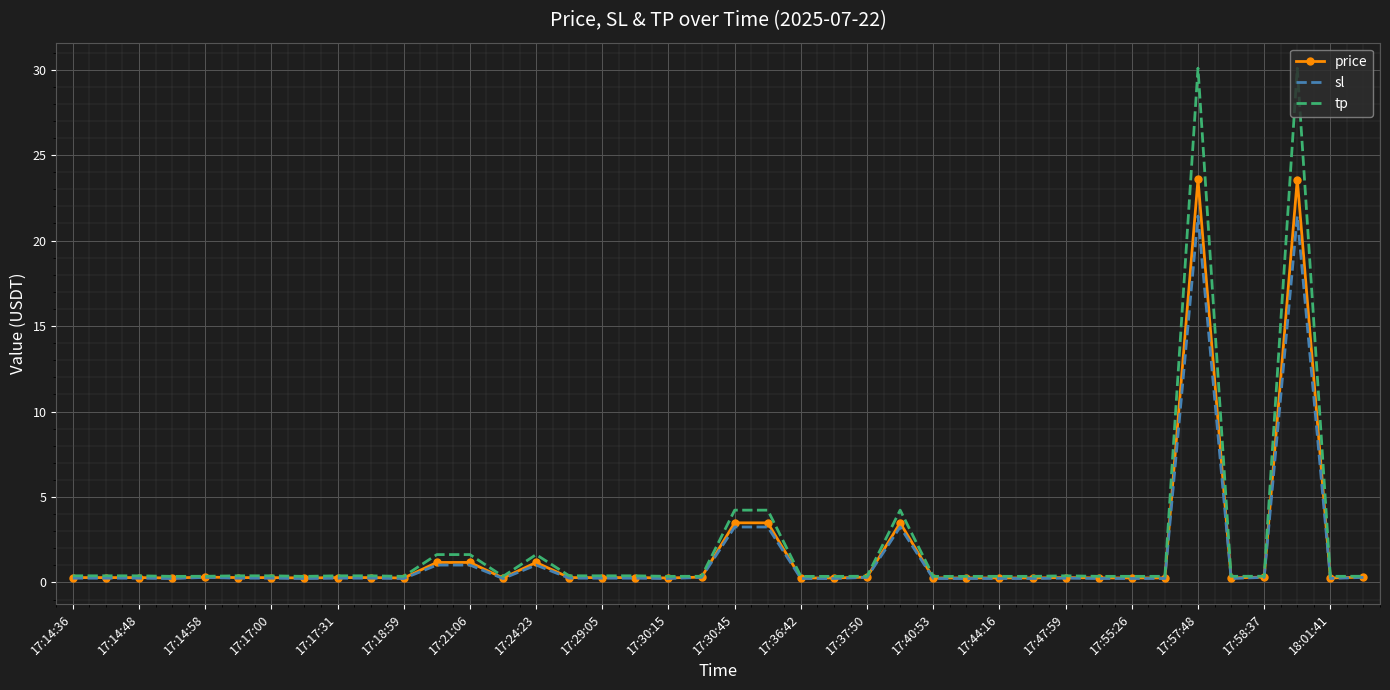

Which series has the largest range (max minus min)?

tp